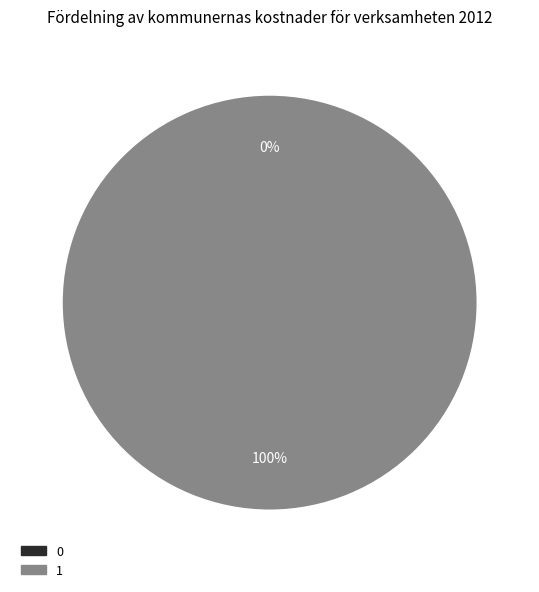

Count the number of slices in the pie.

2